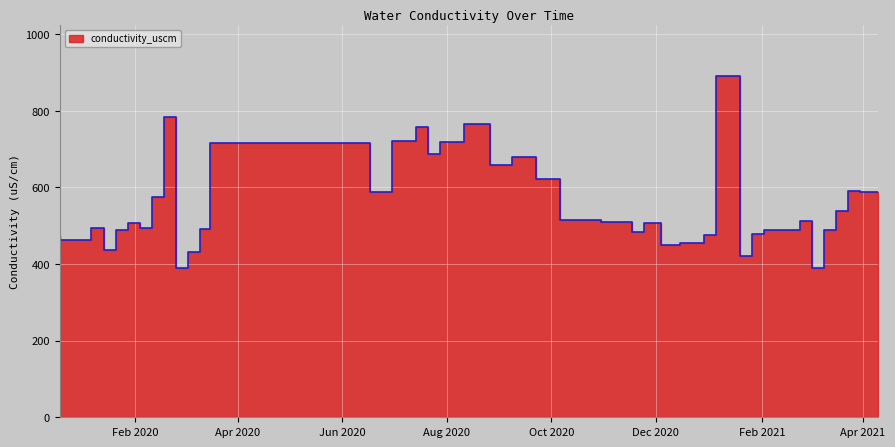

At which category does the data reach its first local peak?

2020-01-14